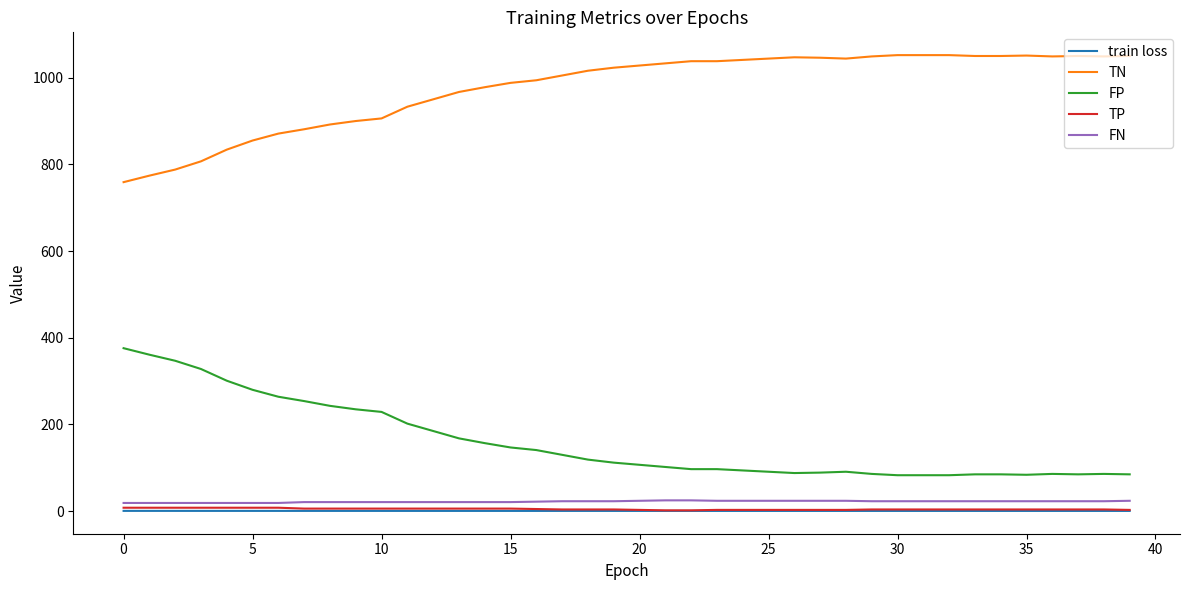

Which series has the largest total across all categories?

TN